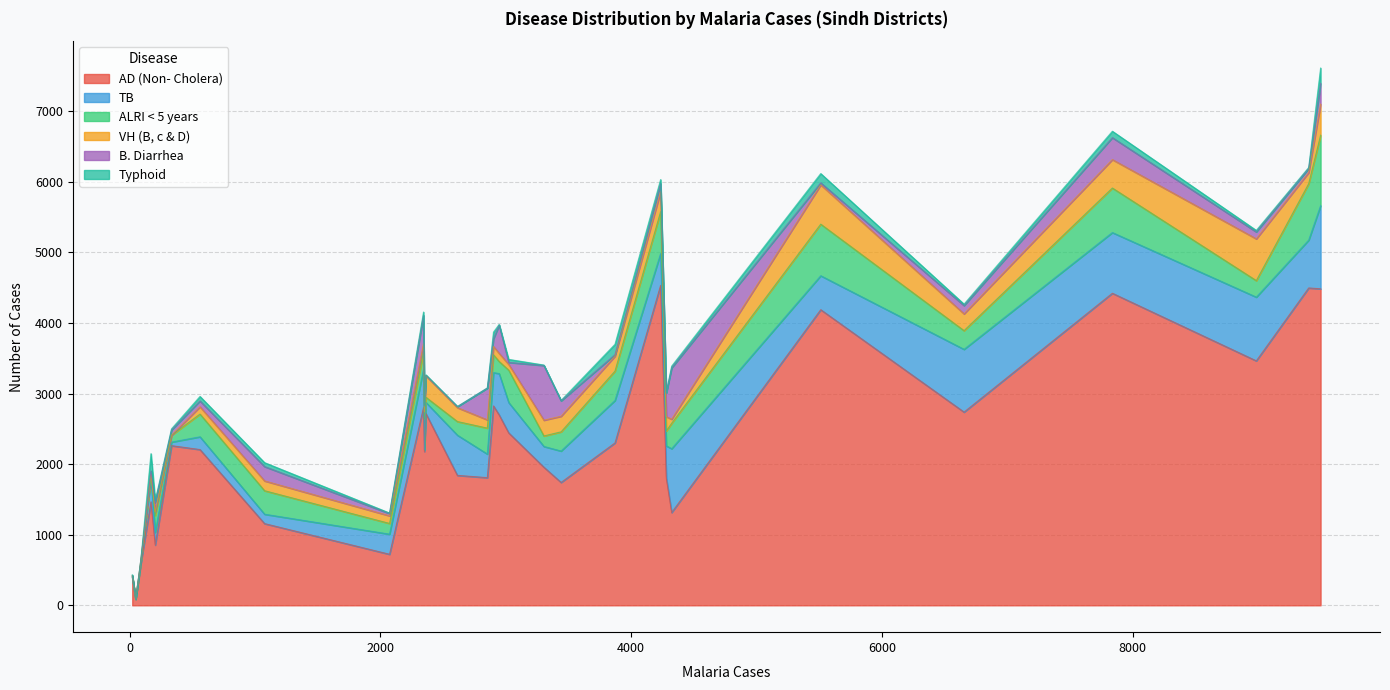

The TB series shows 357 at Matiari. True or false?

False